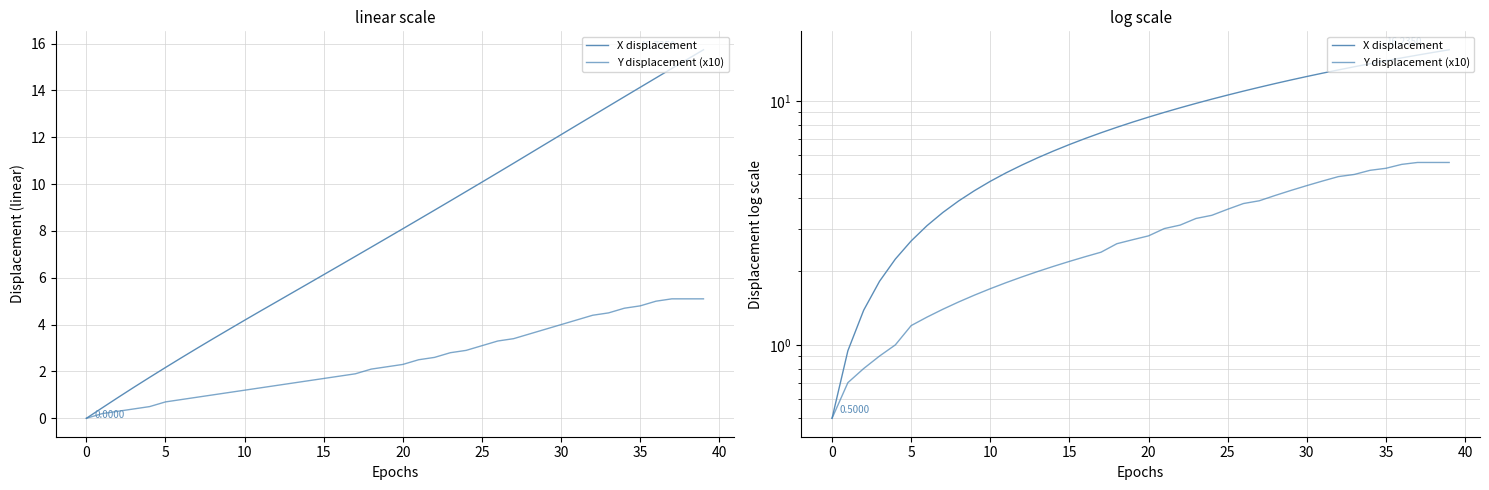

What is the difference between the X displacement values at 32 and 39?

2.8